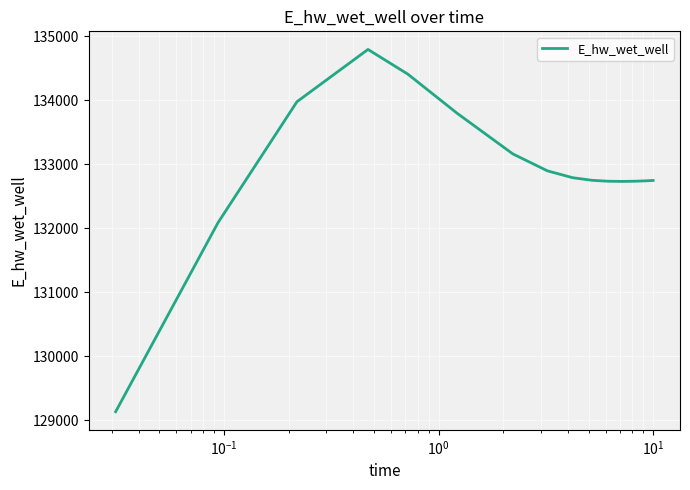

What is the difference between the maximum and minimum values?

5660.3